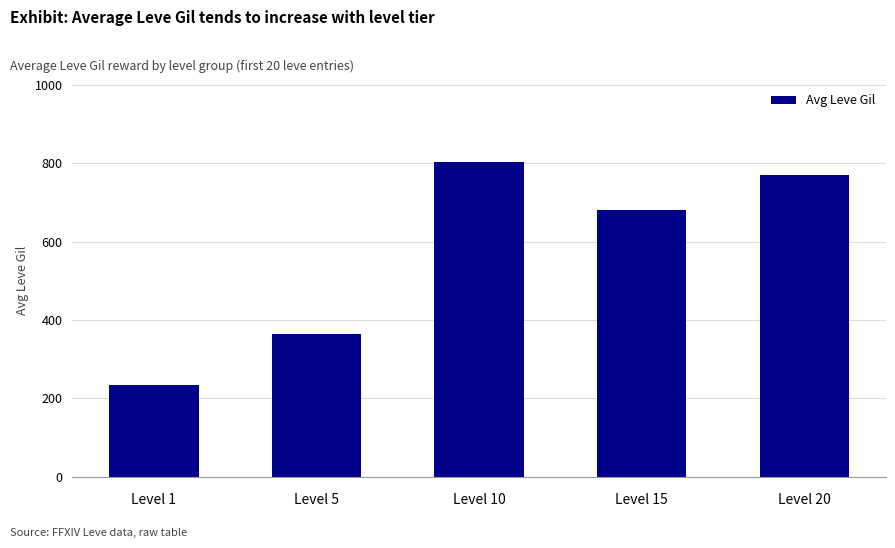

Between Level 15 and Level 10, which is larger?

Level 10